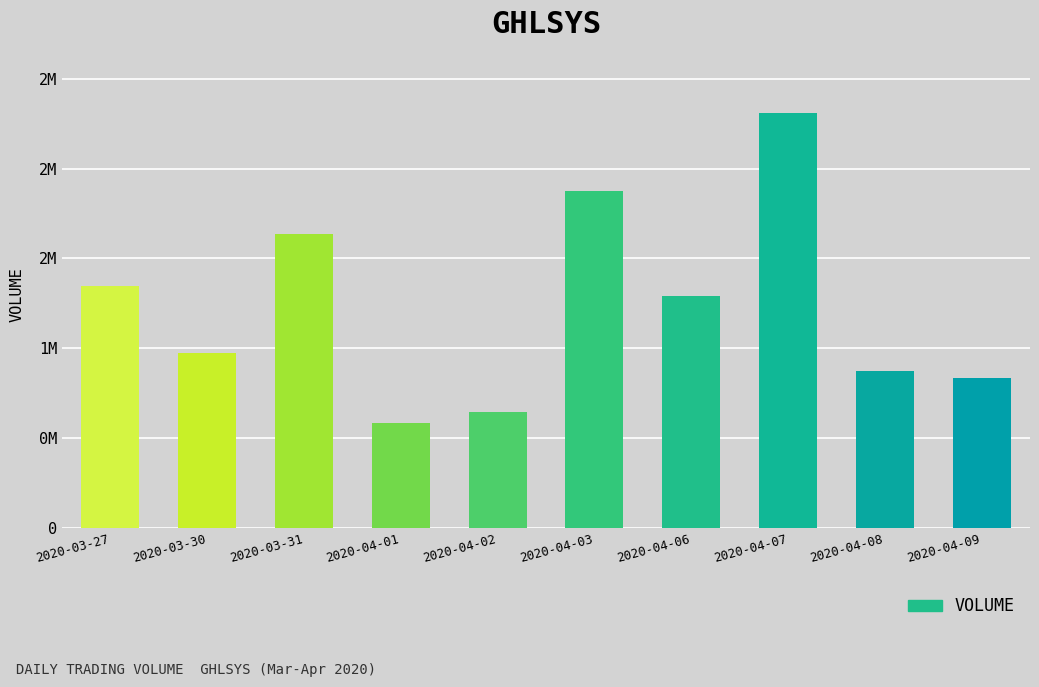

The chart shows a value of 1636500 at 2020-03-31. True or false?

True